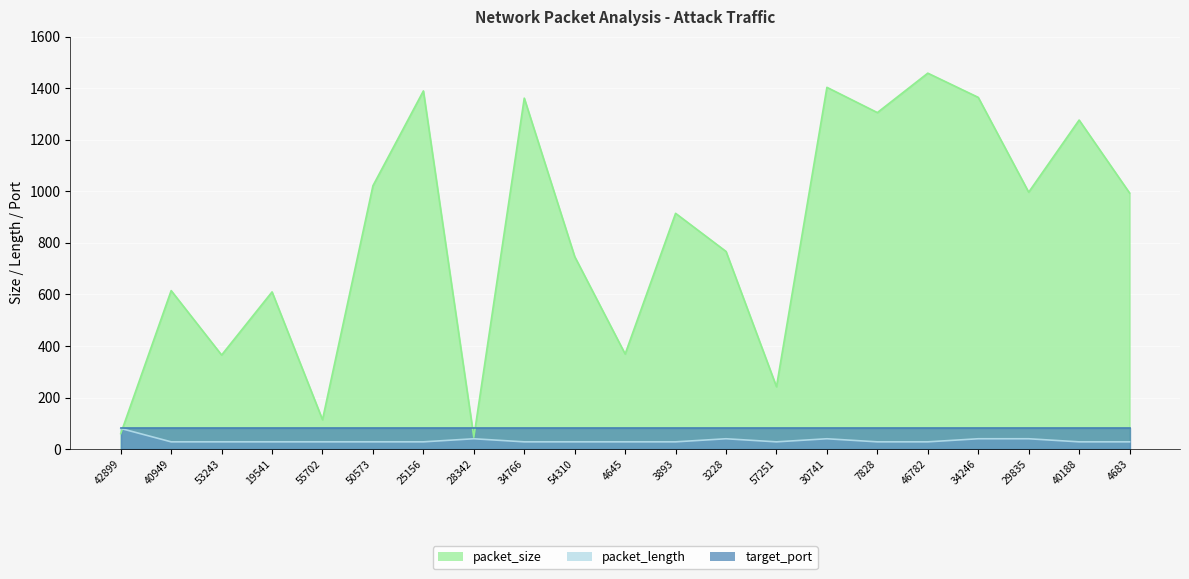

What is the label of the 18th point from the right?

19541